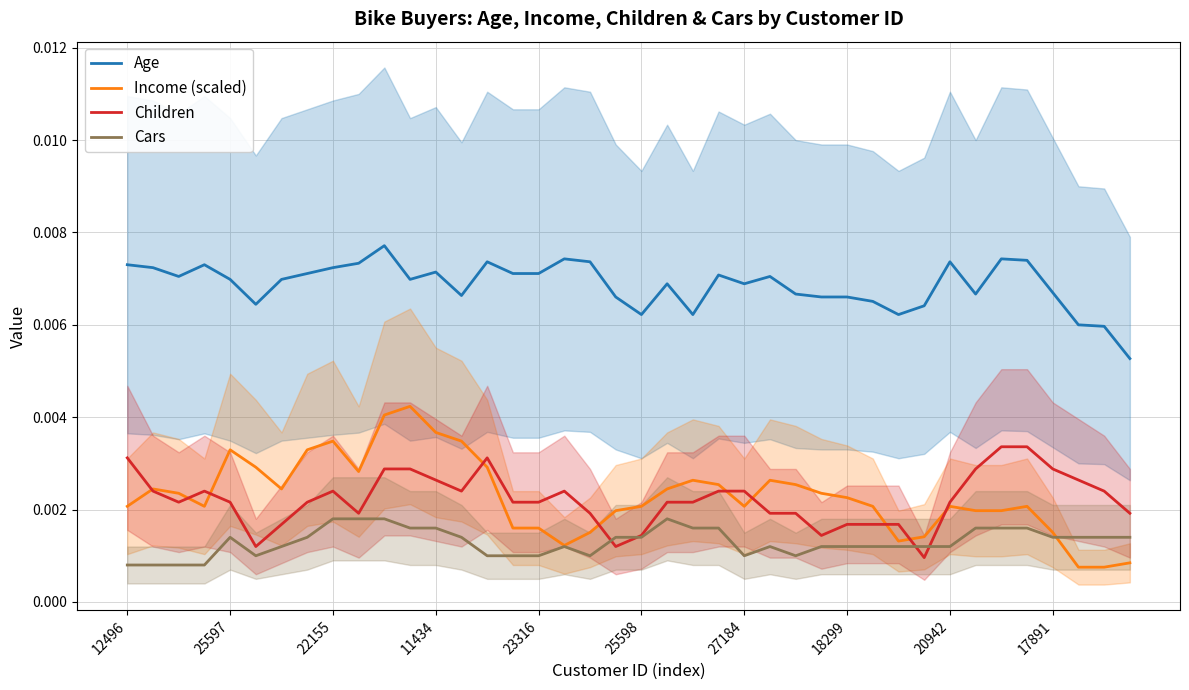

True or false: Income (scaled) has more than 1 interior local peaks.

True